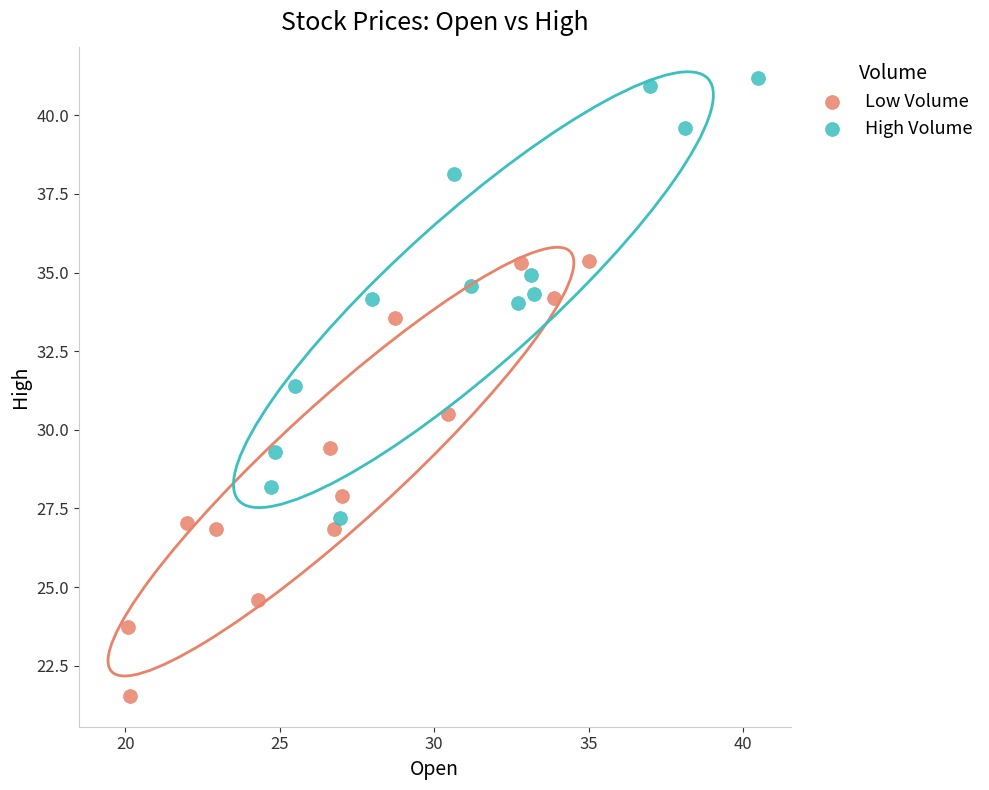

Which series reaches the maximum Y coordinate?

High Volume